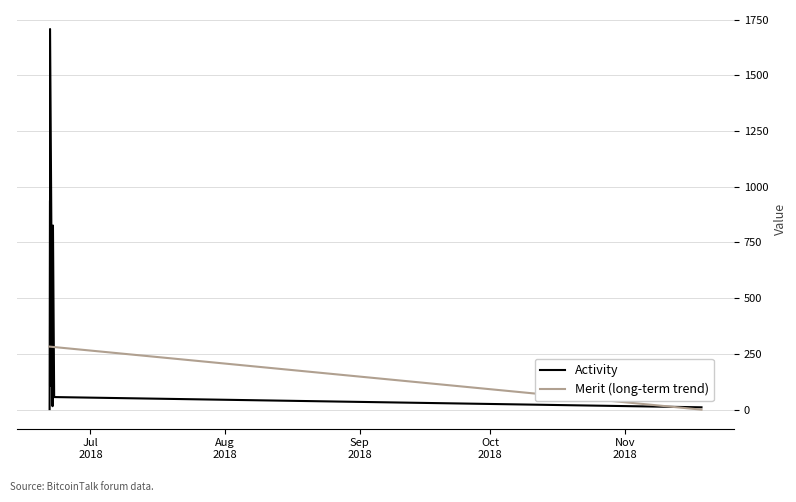

Rank the series by their average value, from highest to lowest.

Activity, Merit (long-term trend)